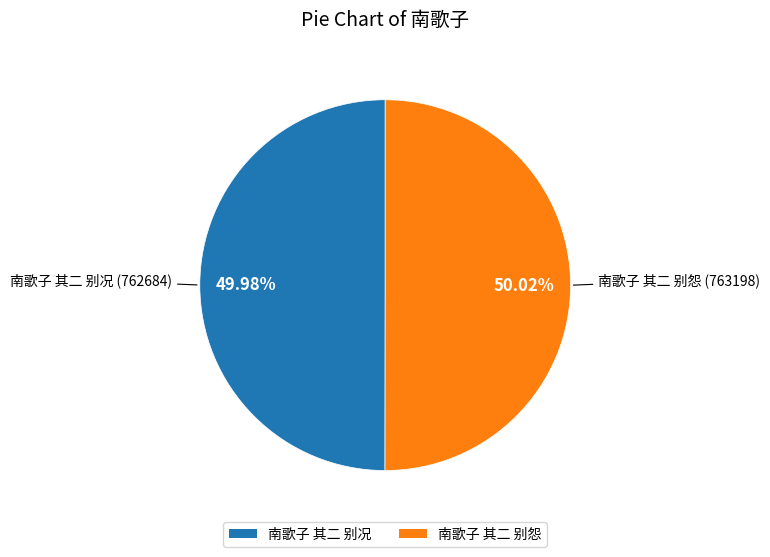

How many slices are in this pie chart?

2